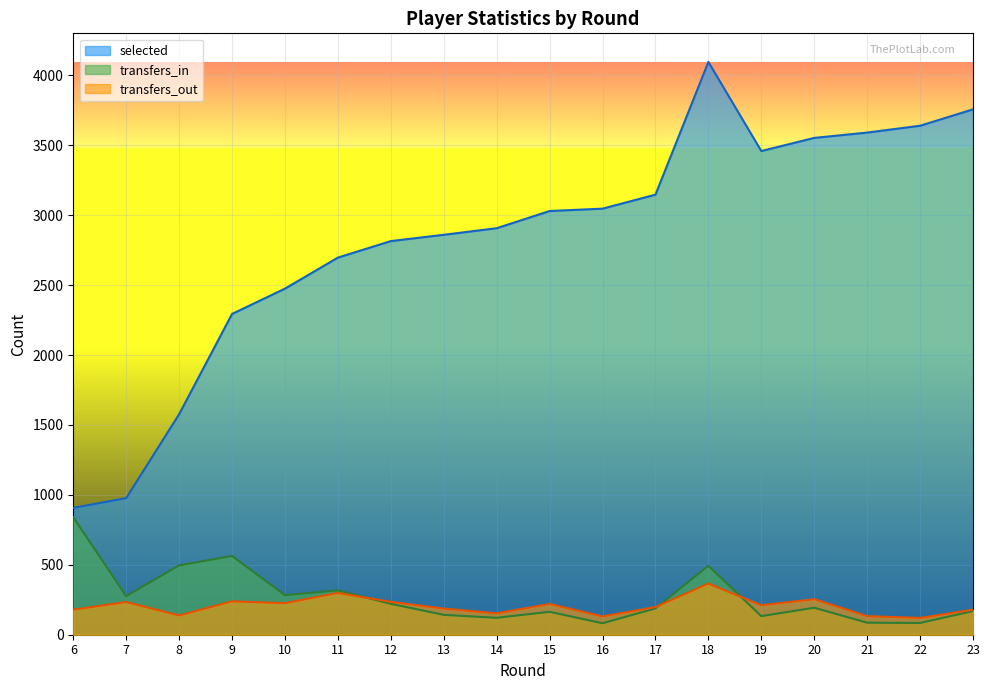

Which series has the largest range (max minus min)?

selected